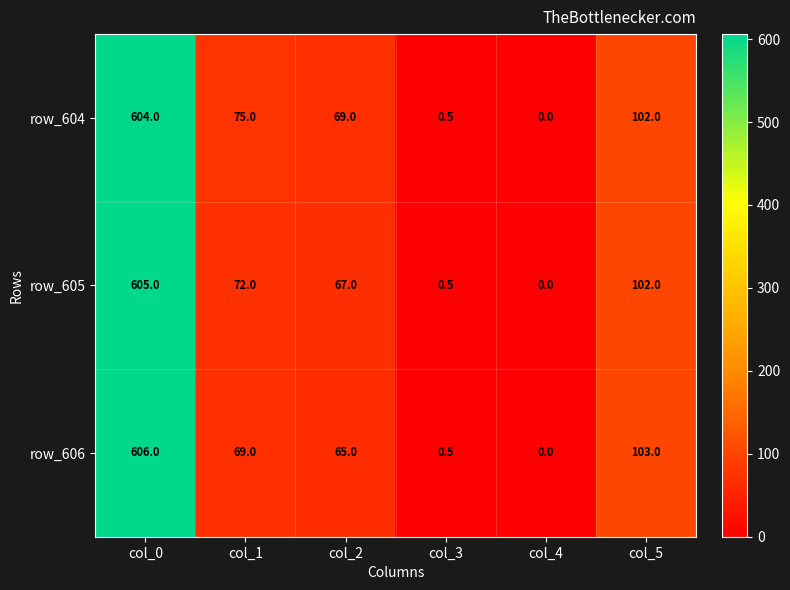

True or false: row_605 has a value of 102.0 at col_5.

True